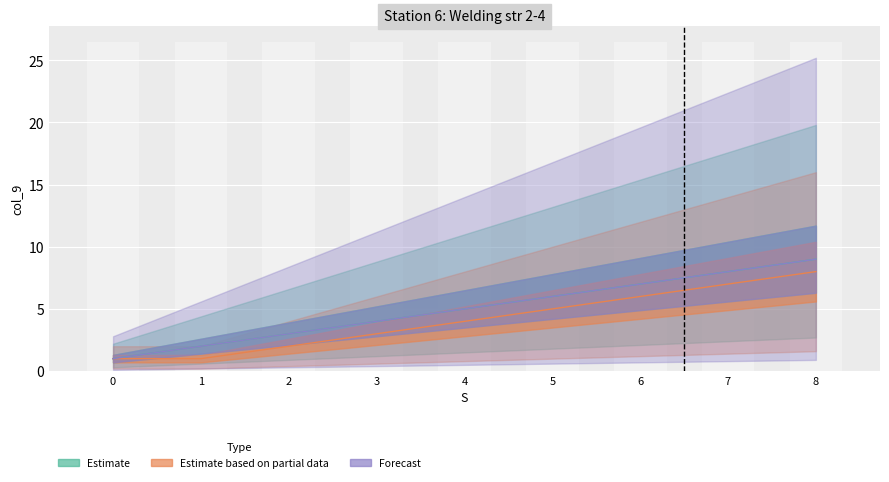

Is it true that Estimate based on partial data equals 2 at 0?

False